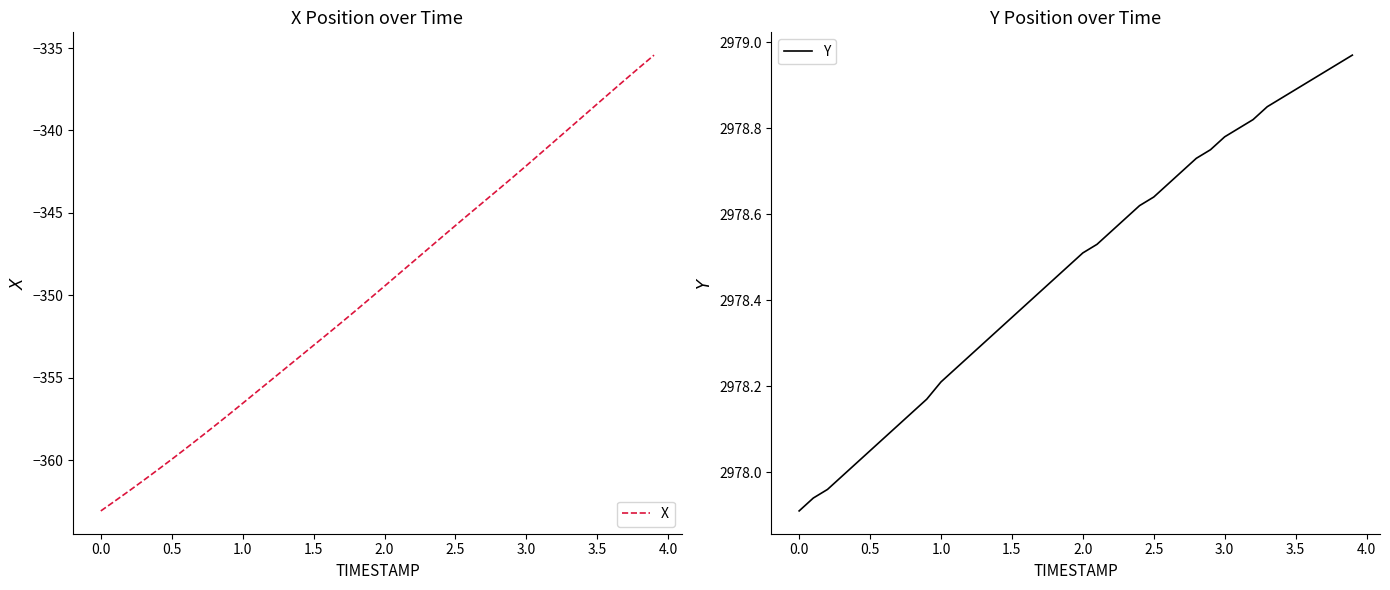

What is the value of the X point at the 32nd from the left?

-341.4